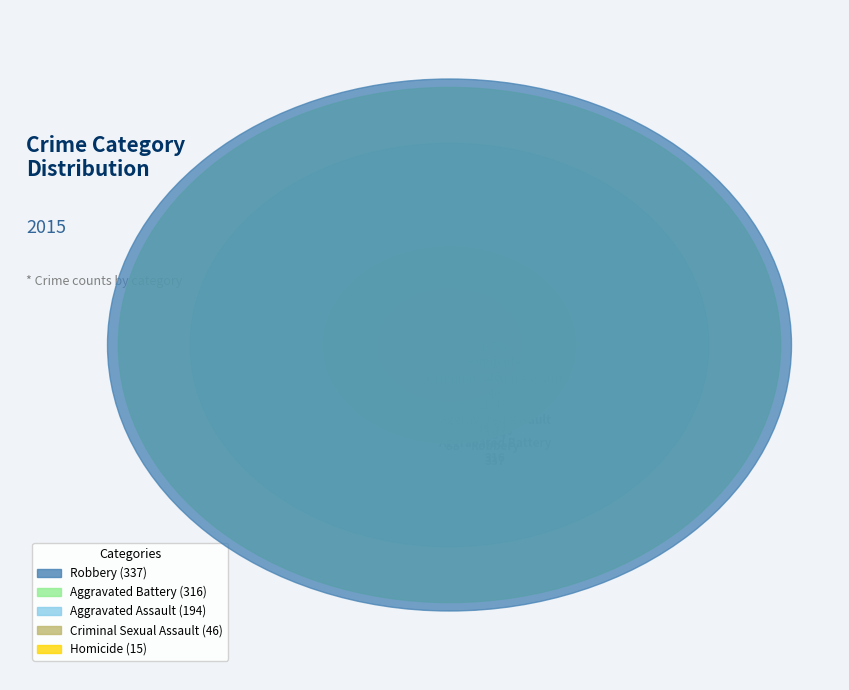

To the nearest percent, what percentage of the pie is Homicide?

2%